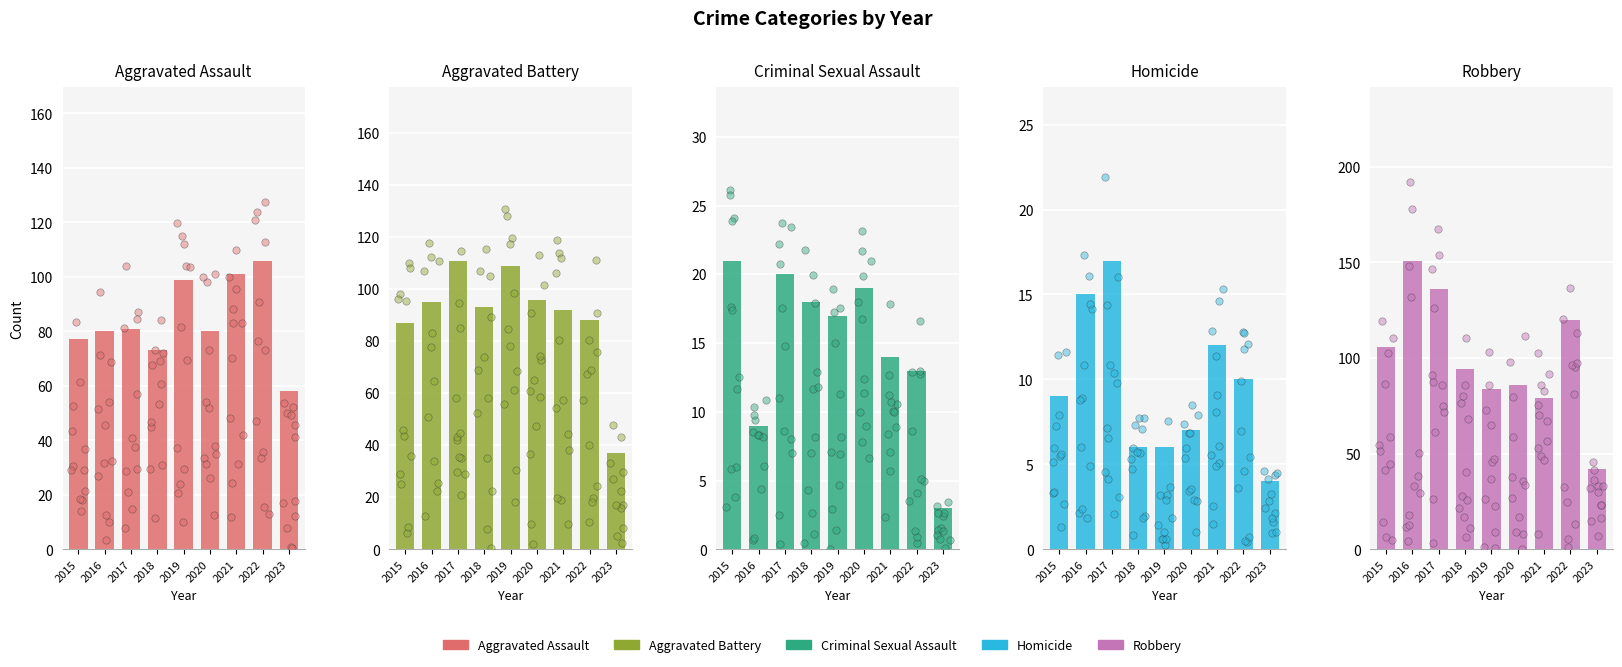

At which category is the sum across all series the highest?

2017